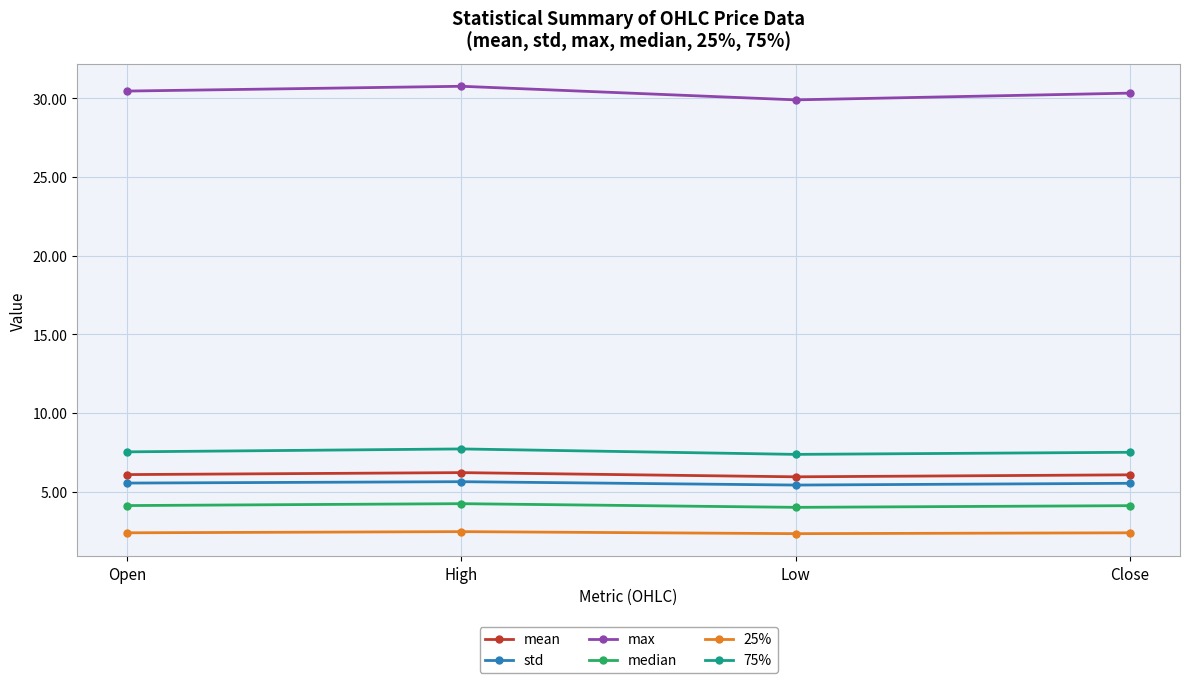

What is the difference between the highest and lowest values at High?

28.3